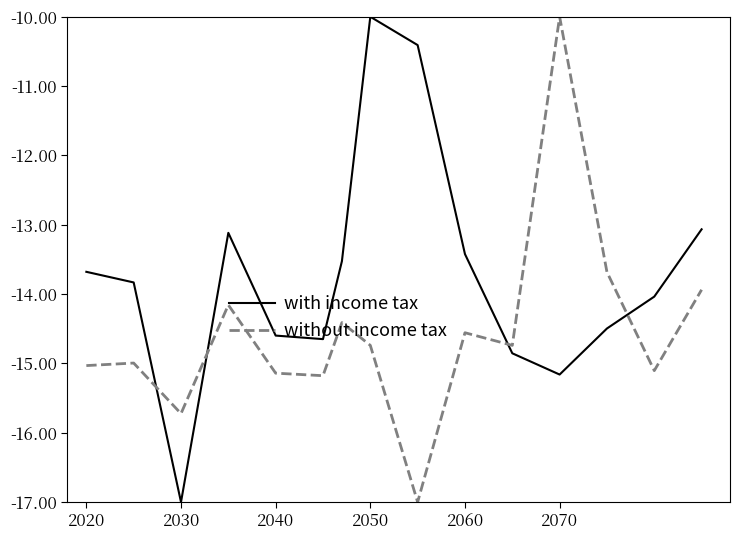

Rank the series by their average value, from highest to lowest.

with income tax, without income tax